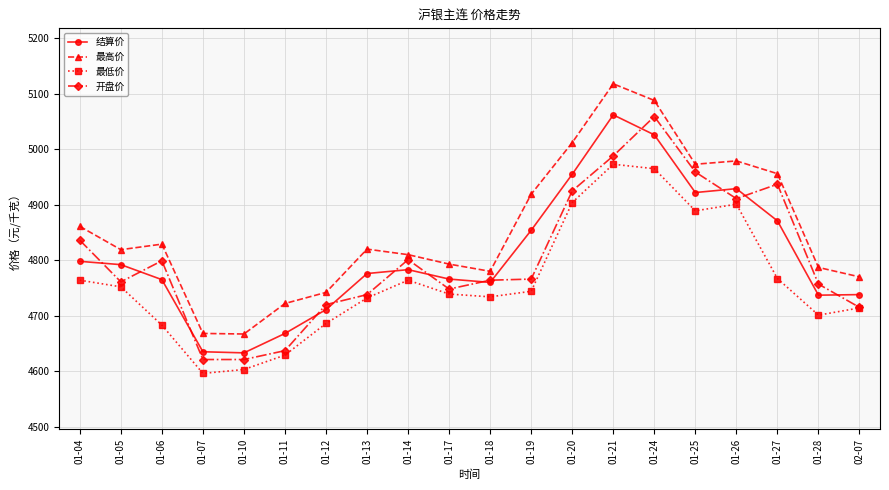

Is this an area chart (filled region under the line)?

No